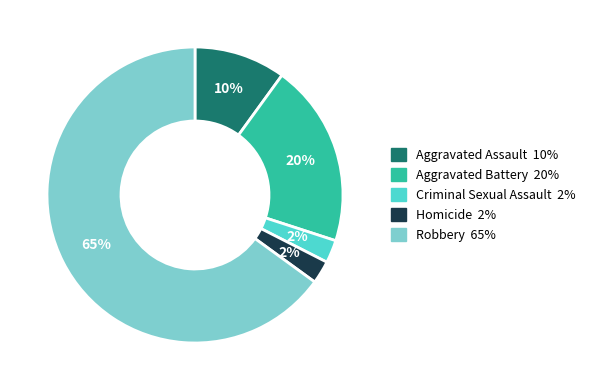

Do Robbery and Homicide together represent more than half of the pie?

Yes